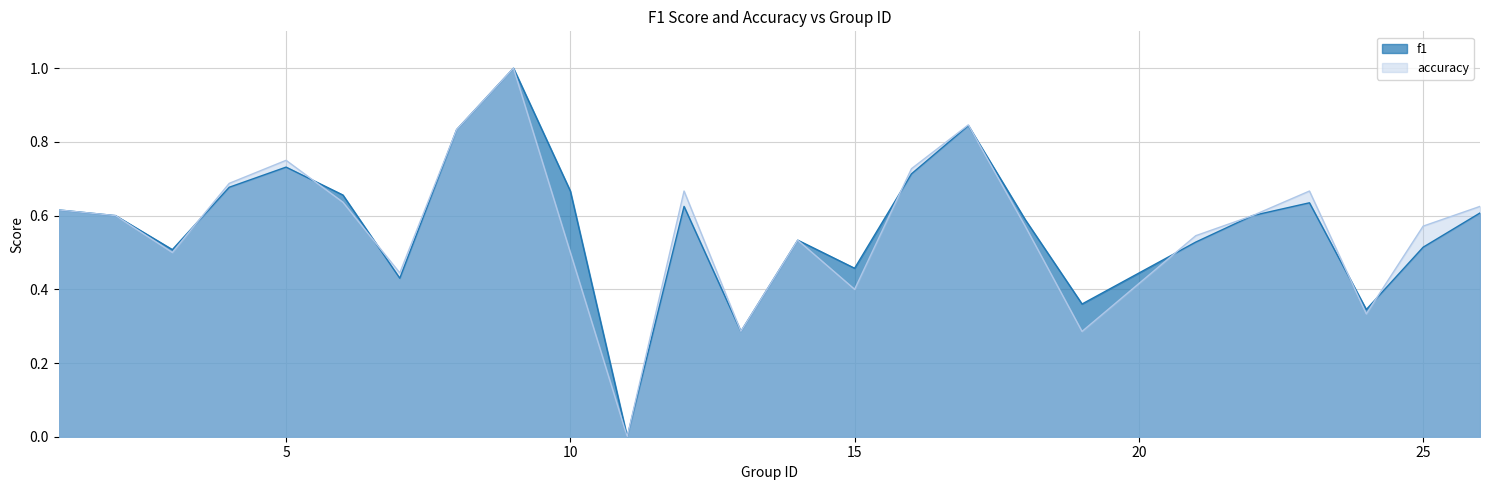

What is the difference between the accuracy values at 15 and 18?

0.2